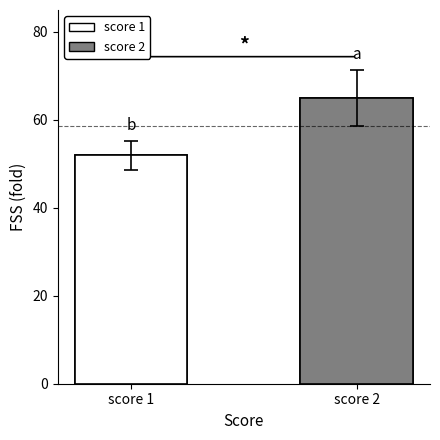

What is the value of the 2nd bar from the left?

65.1